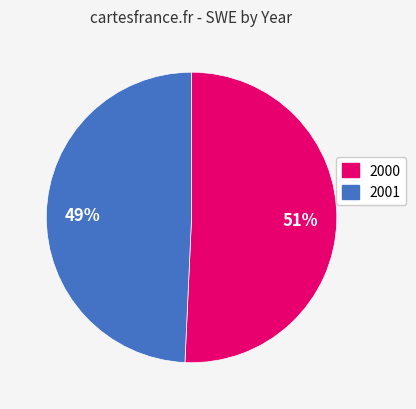

To the nearest percent, what is the average slice percentage?

50%